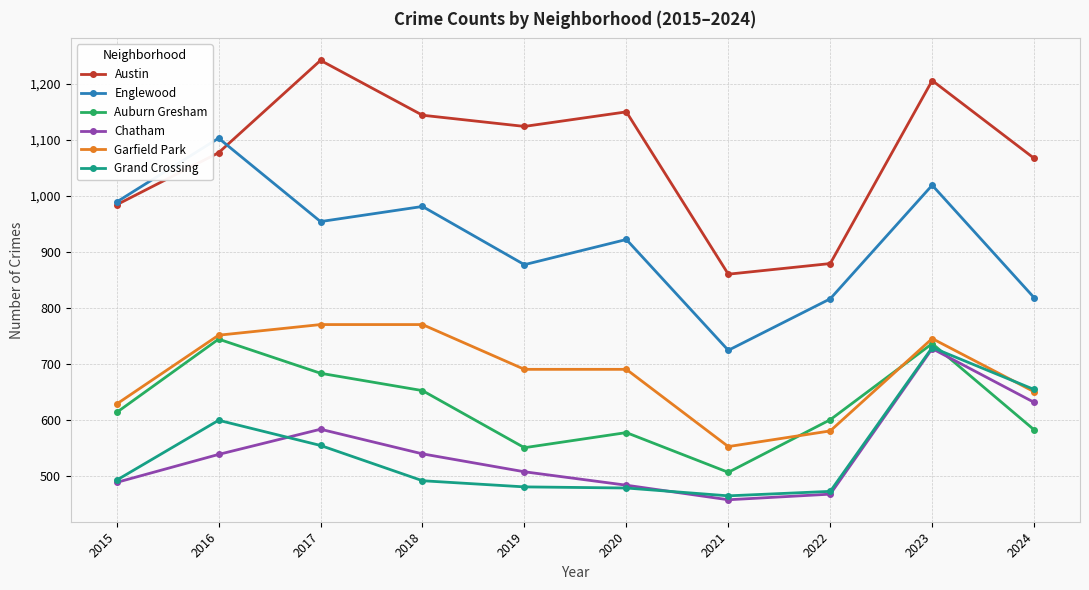

What is the minimum value shown in the chart?

457